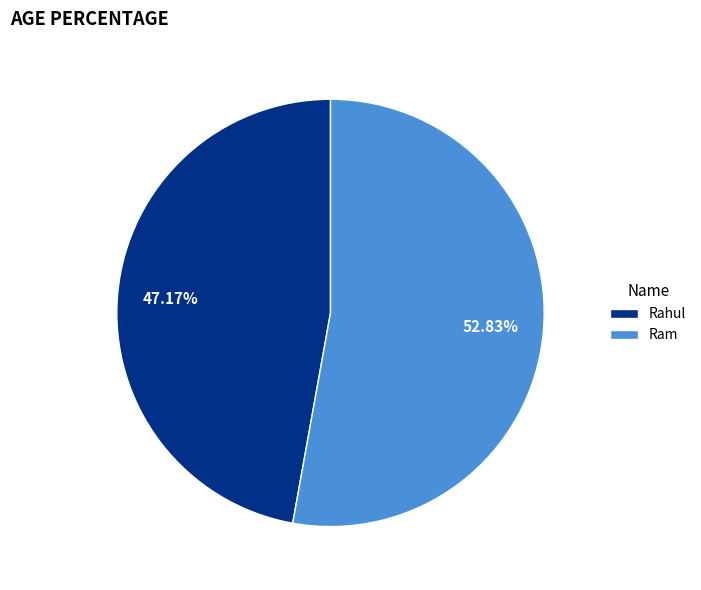

What percentage do Ram and Rahul together represent?

100.0%